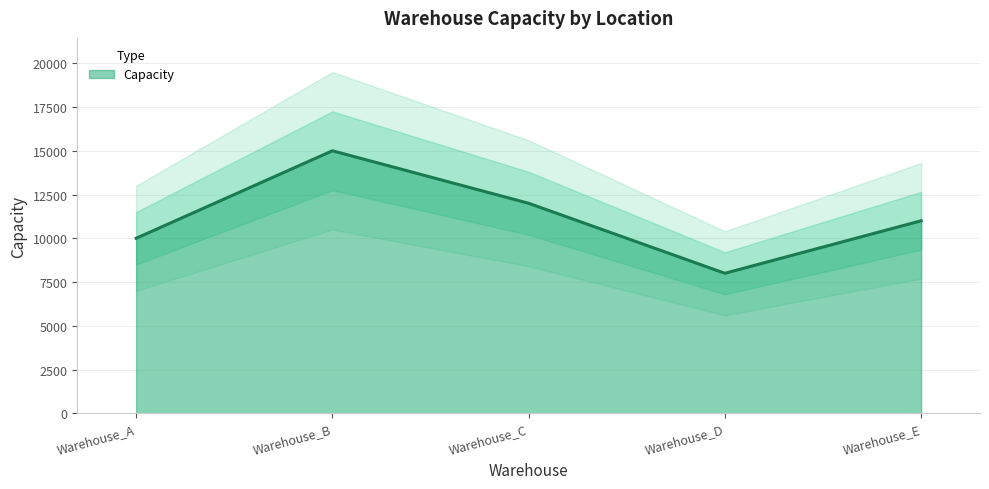

List the labels in order of value, largest first.

Warehouse_B, Warehouse_C, Warehouse_E, Warehouse_A, Warehouse_D